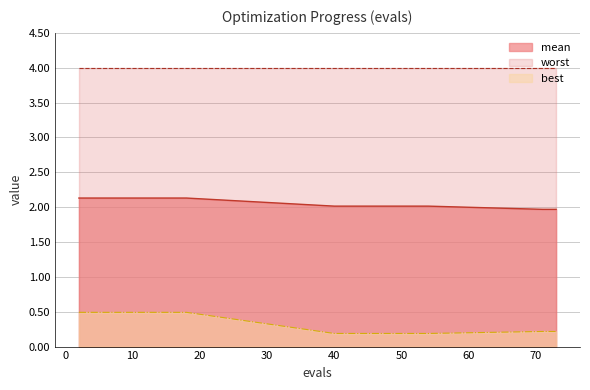

Which series has the largest total across all categories?

worst